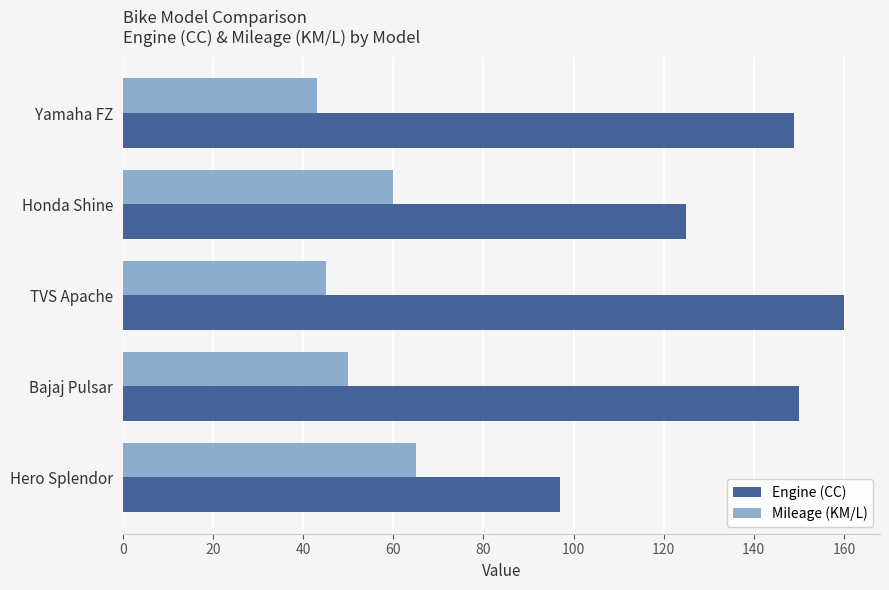

What is the difference between the second highest and minimum values in the Engine (CC) series?

53